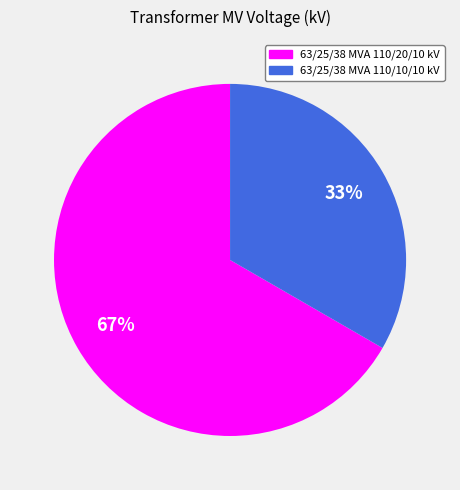

To the nearest percent, what is the combined percentage of 63/25/38 MVA 110/20/10 kV and 63/25/38 MVA 110/10/10 kV?

100%